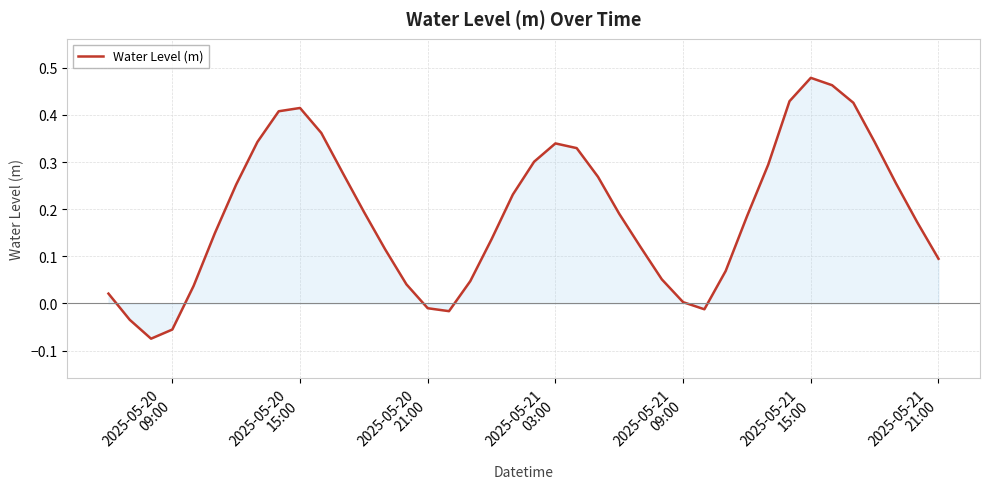

What is the difference between the maximum and minimum values?

0.6